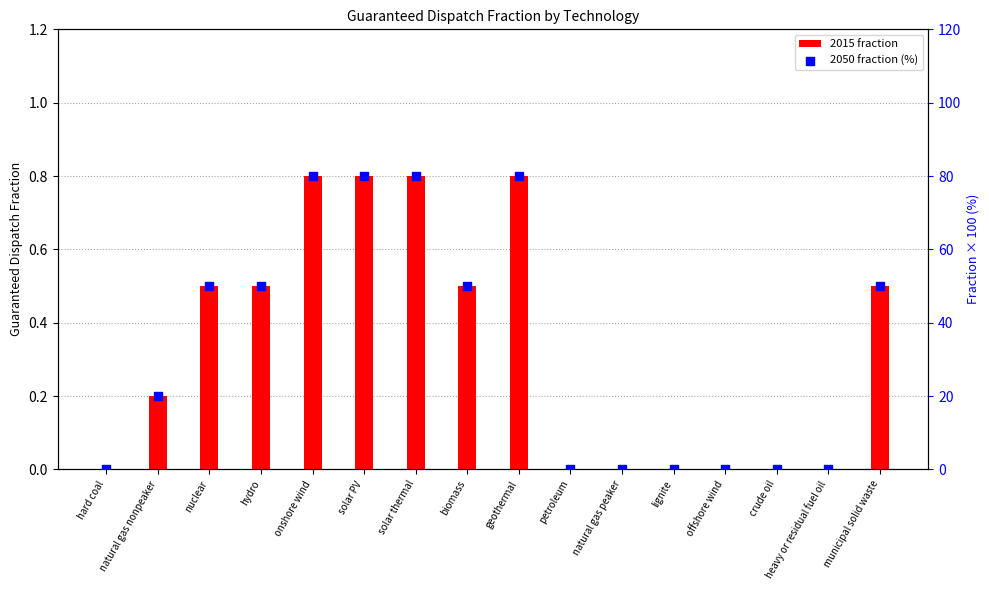

What are all the series names shown in the legend?

2015 fraction, 2050 fraction (%)